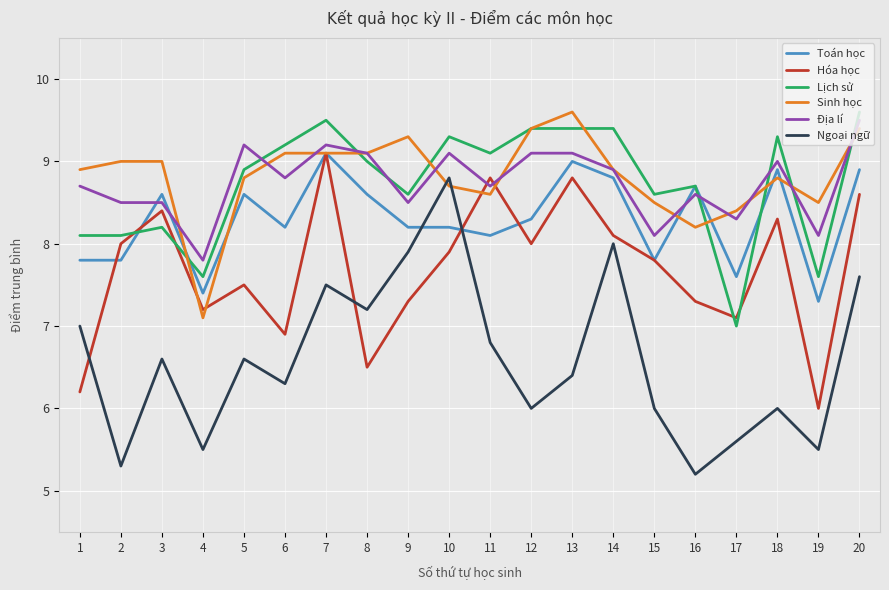

What is the spread (max minus min) of values at 17?

2.8